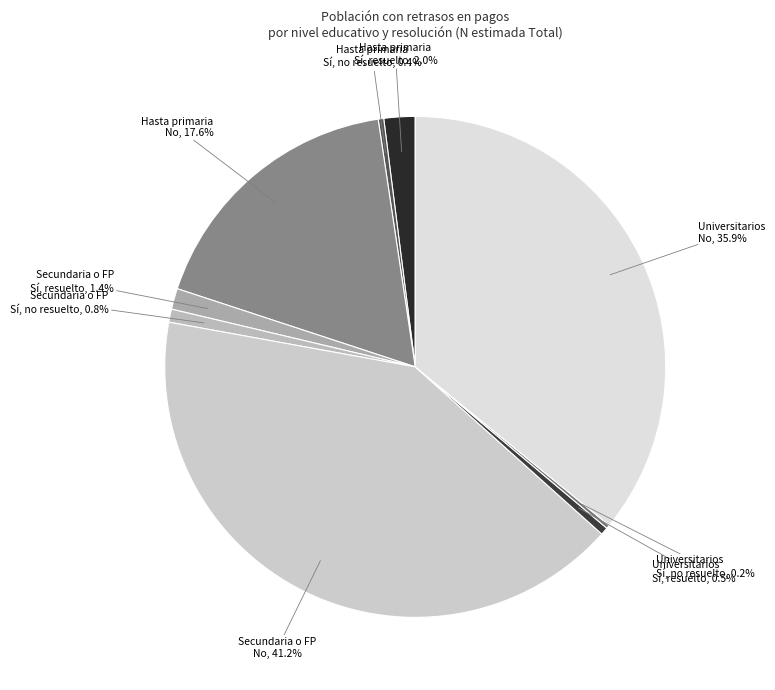

What portion of the pie excludes Secundaria o FP Sí, no resuelto?

99.2%